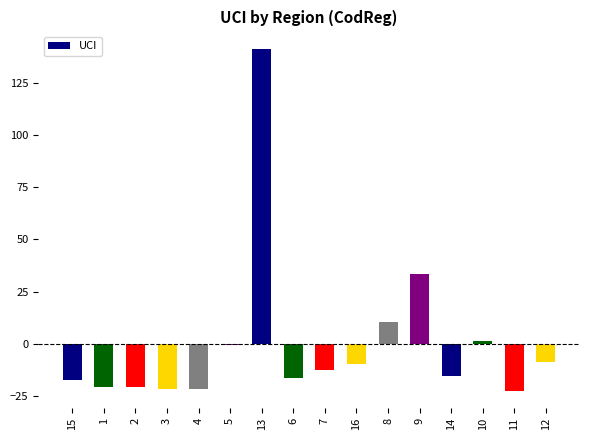

What is the change in value from 2 to 8?

+31.0